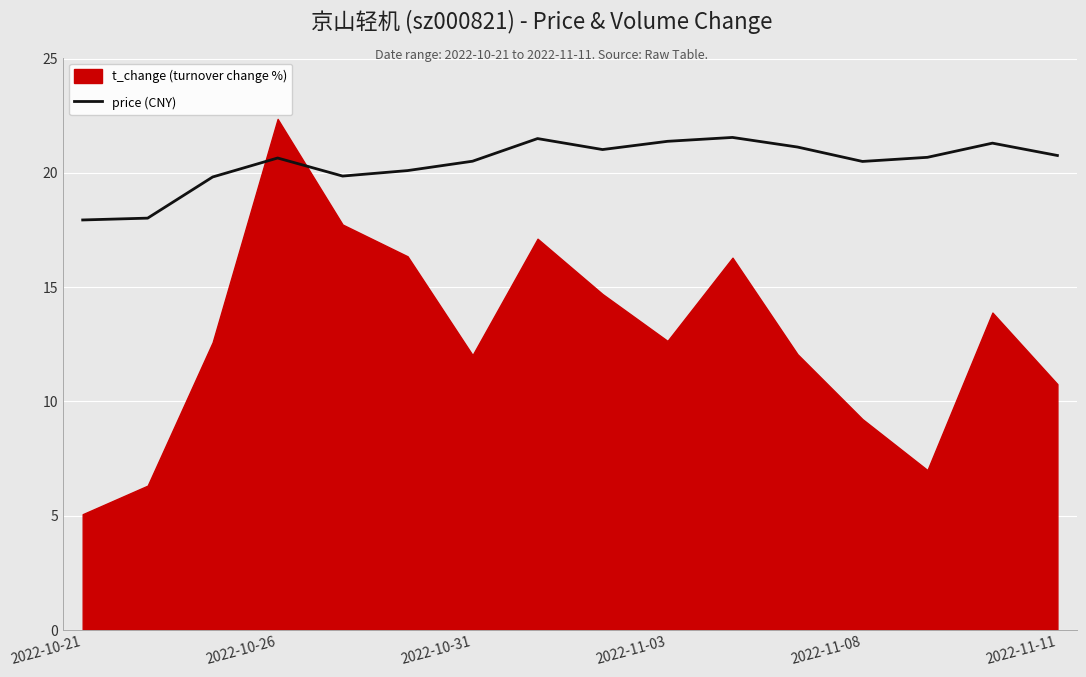

What value does the data have at 11?

21.1